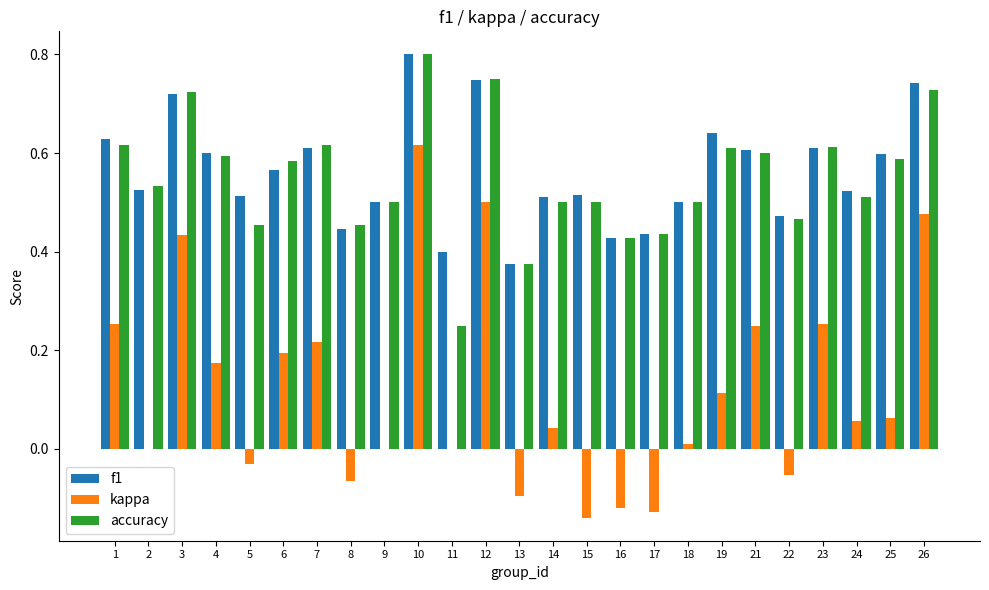

Which label corresponds to the largest value in the chart?

10